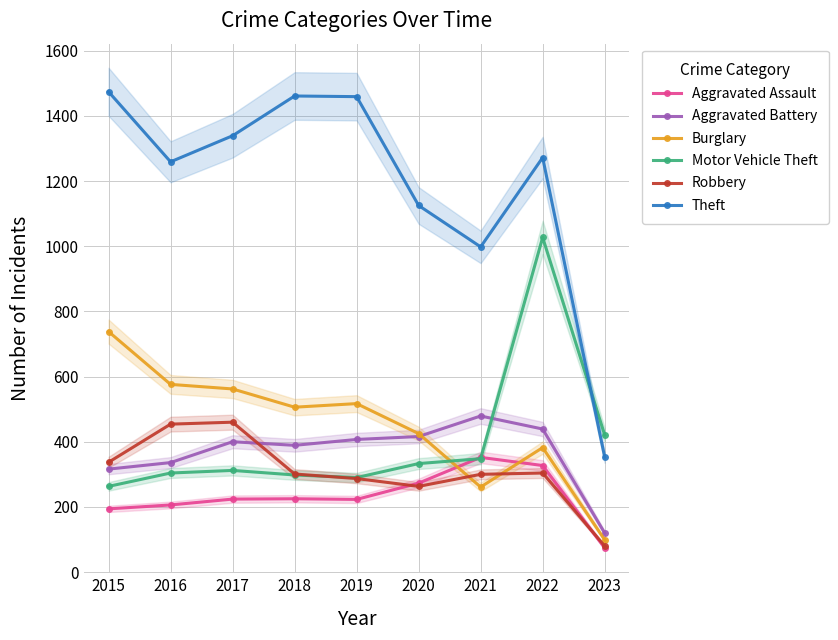

Is it true that Burglary equals 506 at 2018?

True